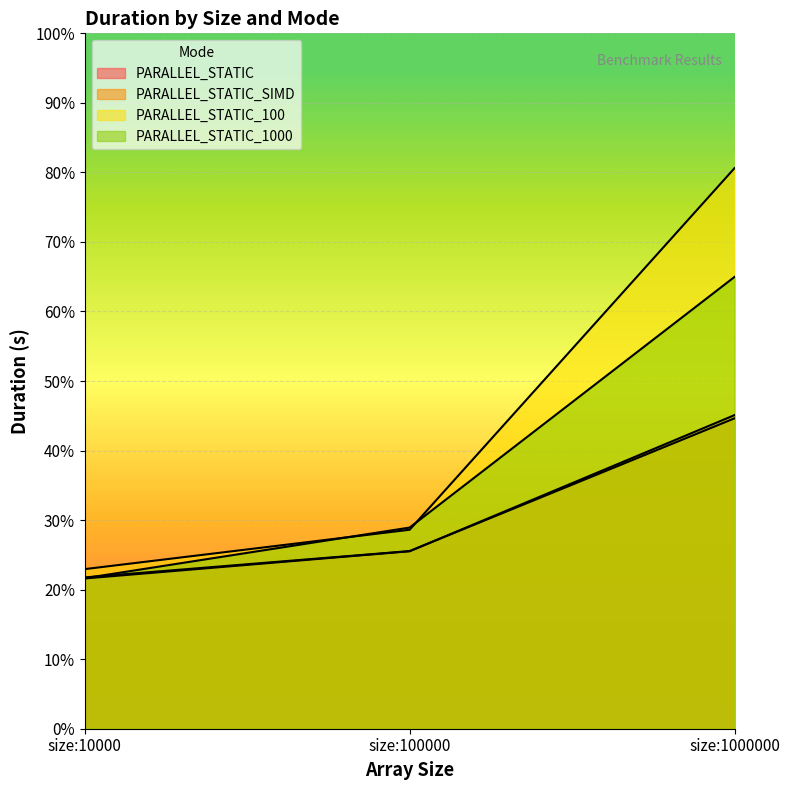

How many lines are shown in the chart?

4